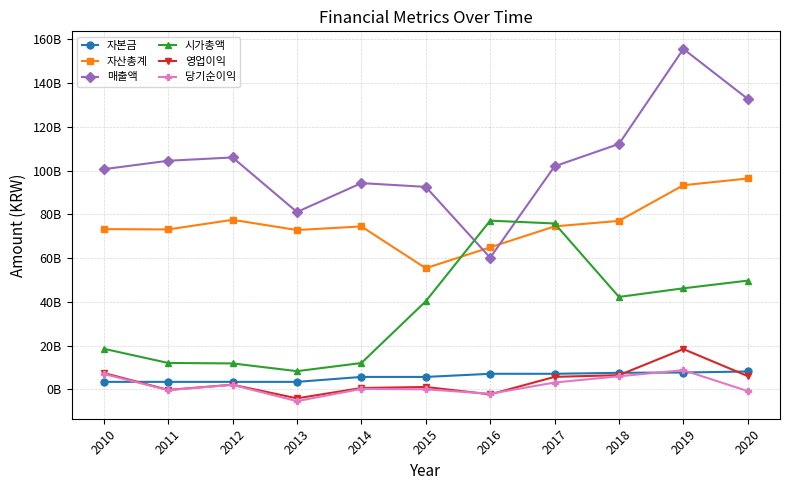

True or false: 자본금 and 시가총액 cross at least once.

False